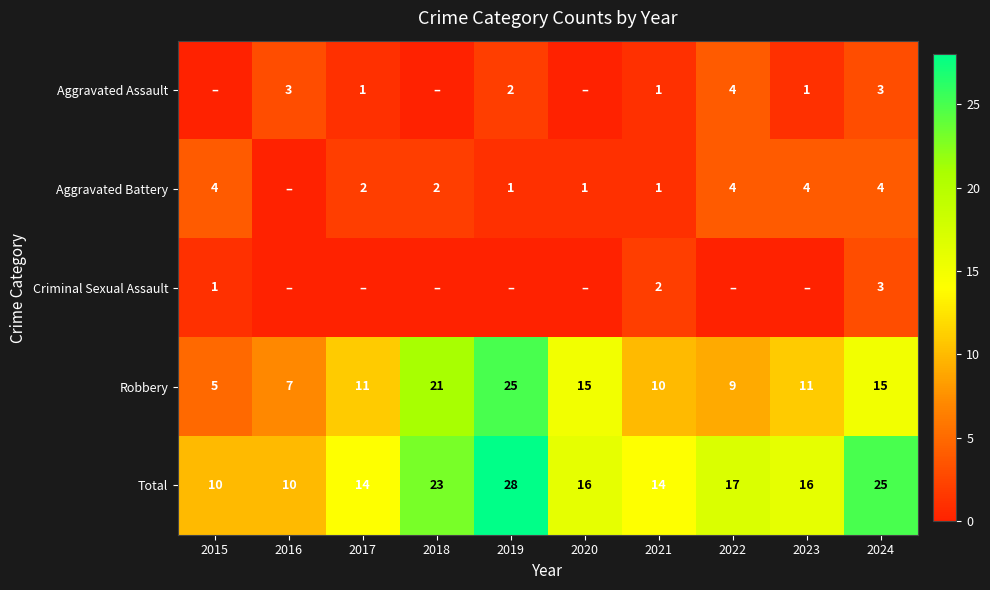

What value does the Total series have at 2017, to the nearest 10?

10